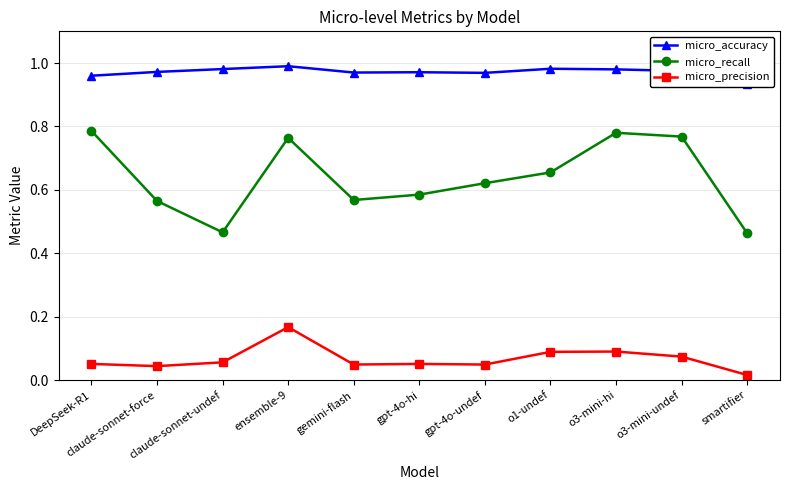

The micro_precision series shows 0.1 at o3-mini-undef. True or false?

False